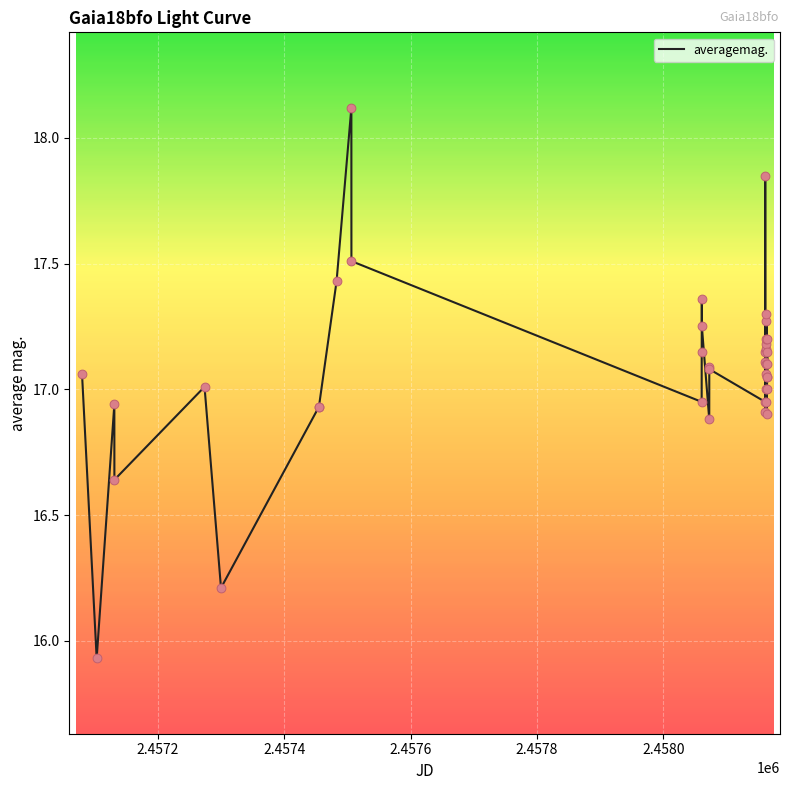

What is the maximum value shown in the chart?

18.1